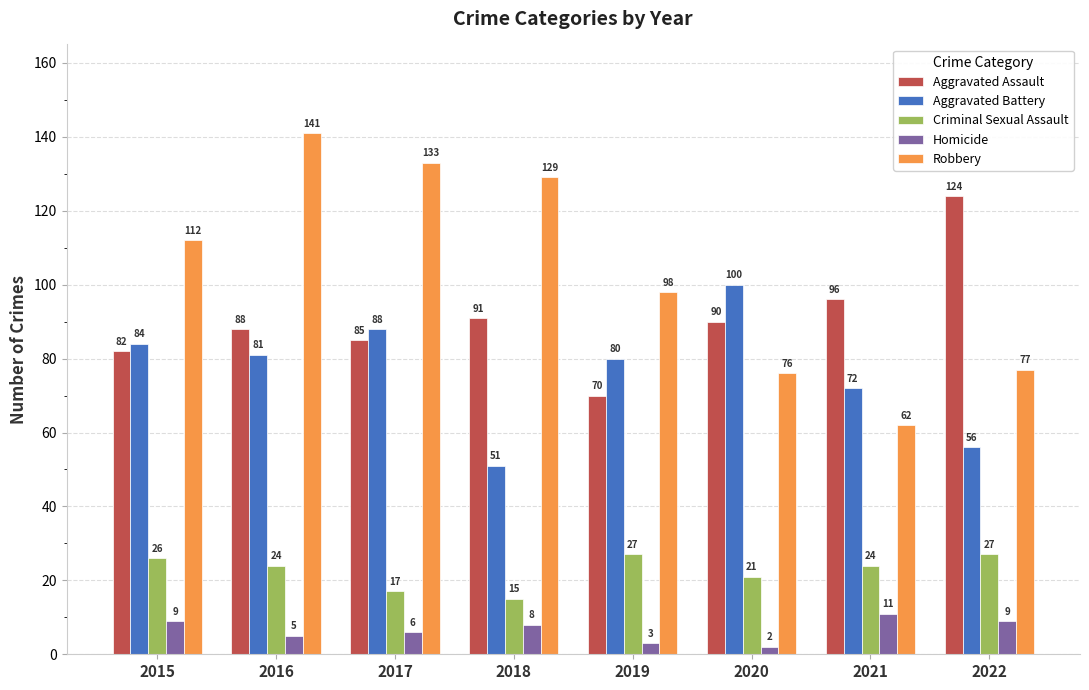

How many bars are there in total?

40